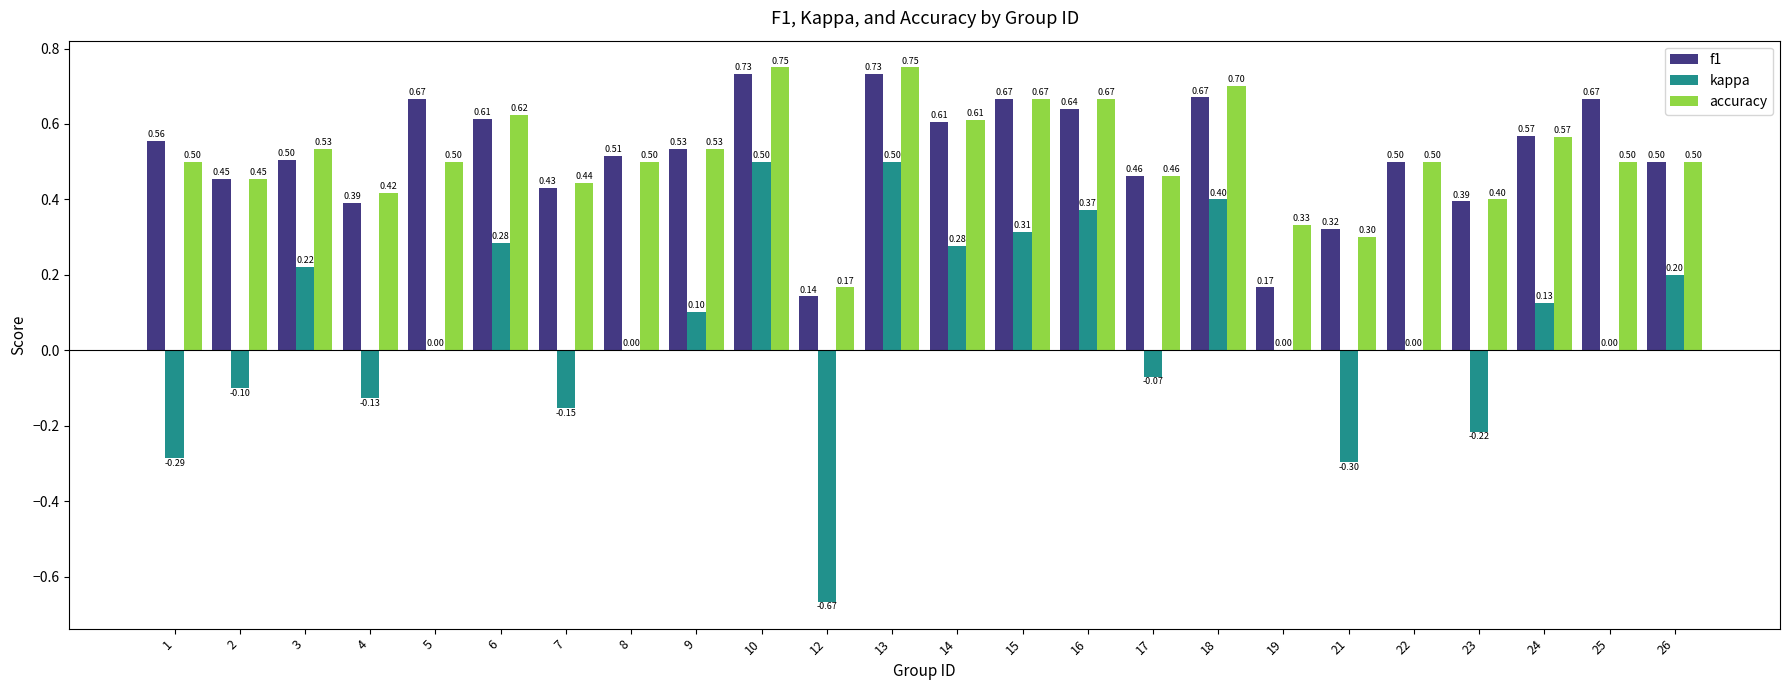

What are all the series names shown in the legend?

f1, kappa, accuracy